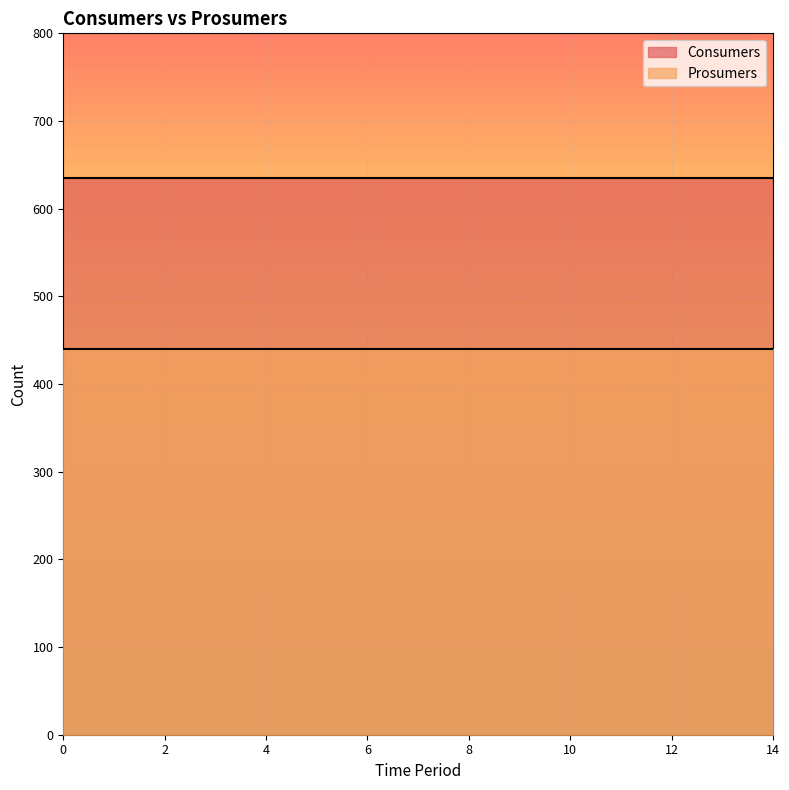

What is the spread (max minus min) of values at 14?

195